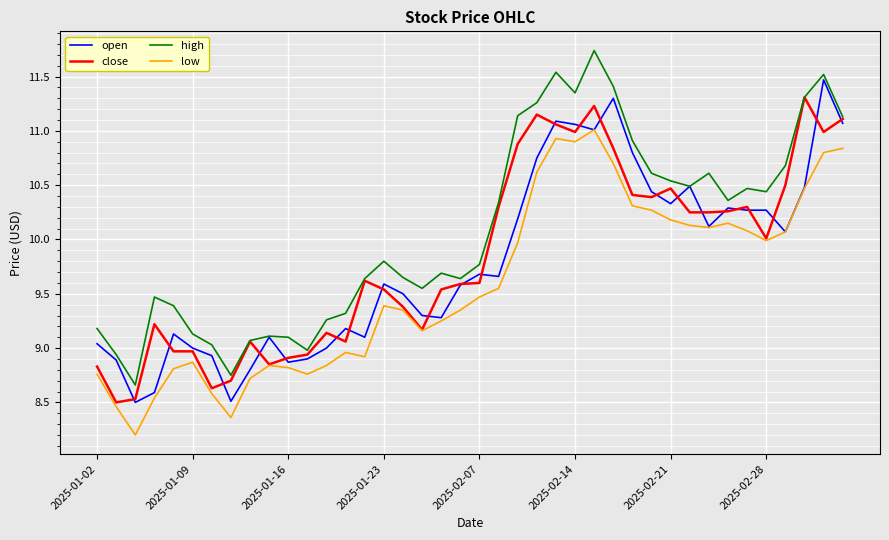

Which series has the largest total across all categories?

high